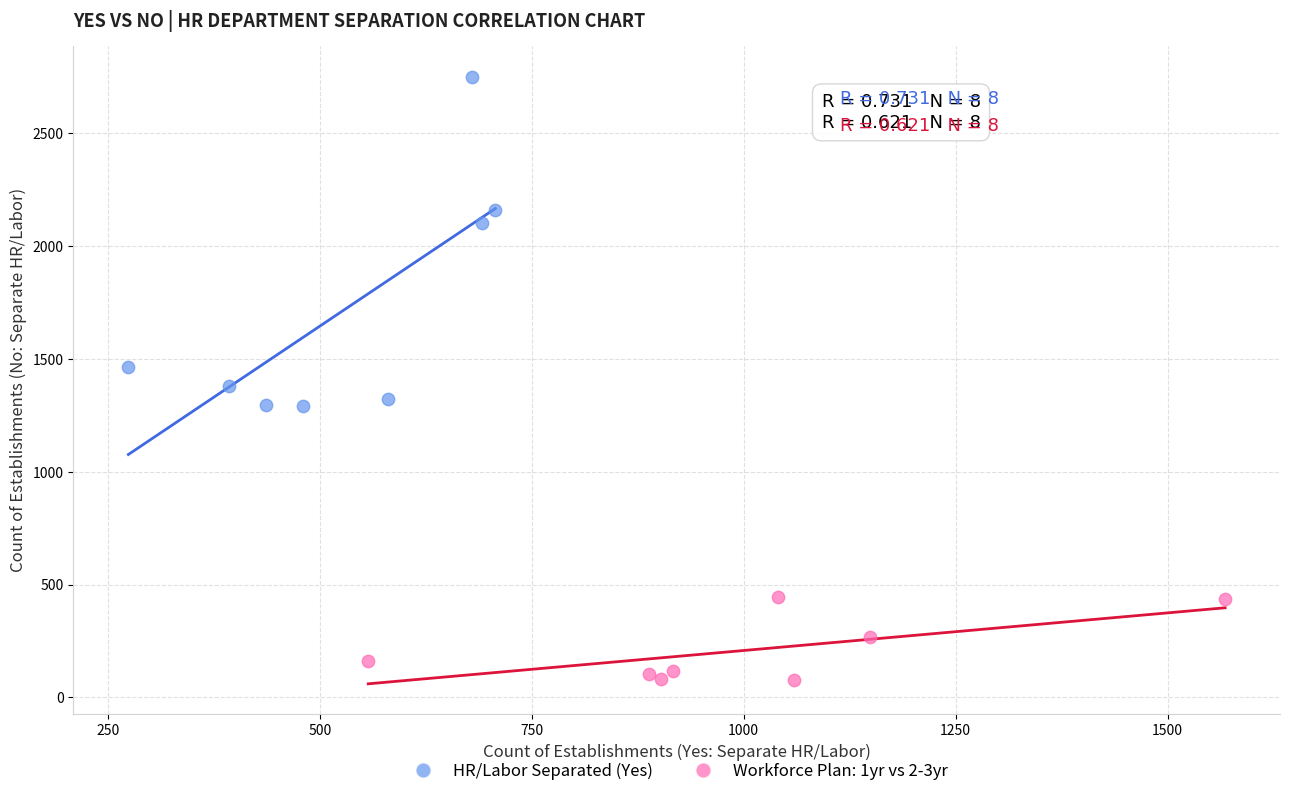

Which series has the widest spread of Y values?

HR/Labor Separated (Yes)